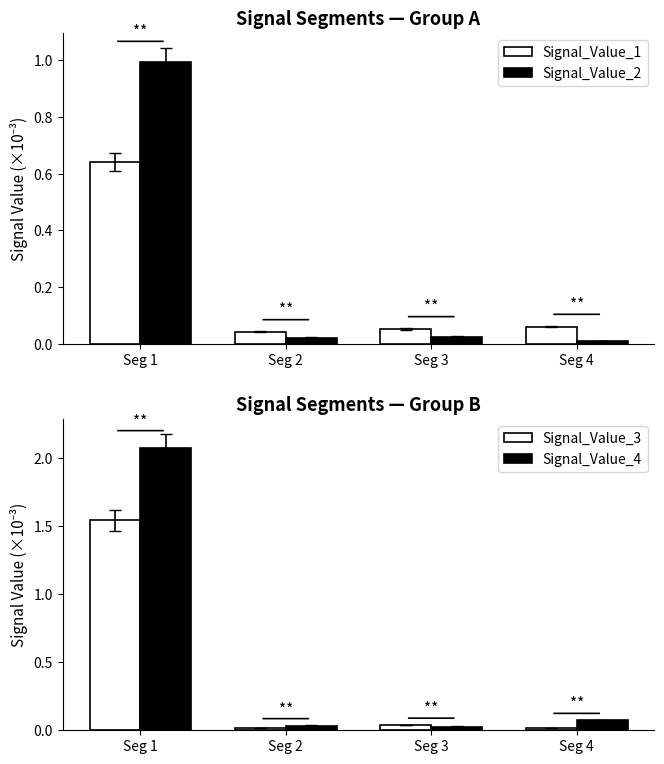

At which category does the chart reach its peak across all series?

Seg 1